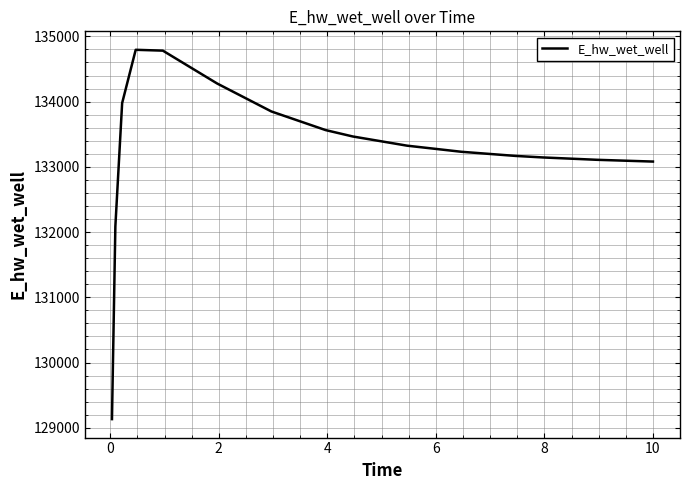

What is the difference between the maximum and minimum values?

5662.1